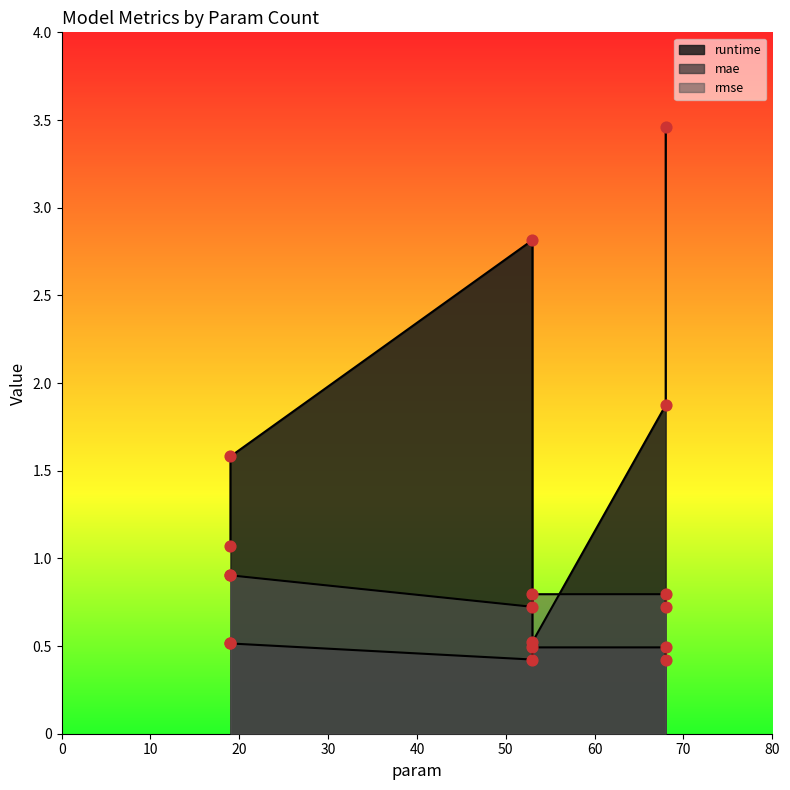

Which series contains the highest Y value?

runtime